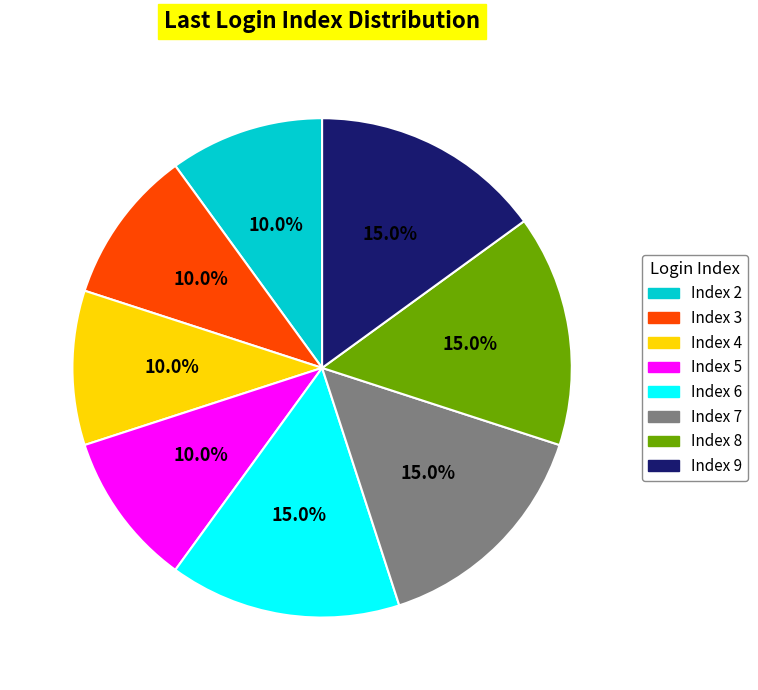

How much of the chart is everything except Index 5?

90.0%